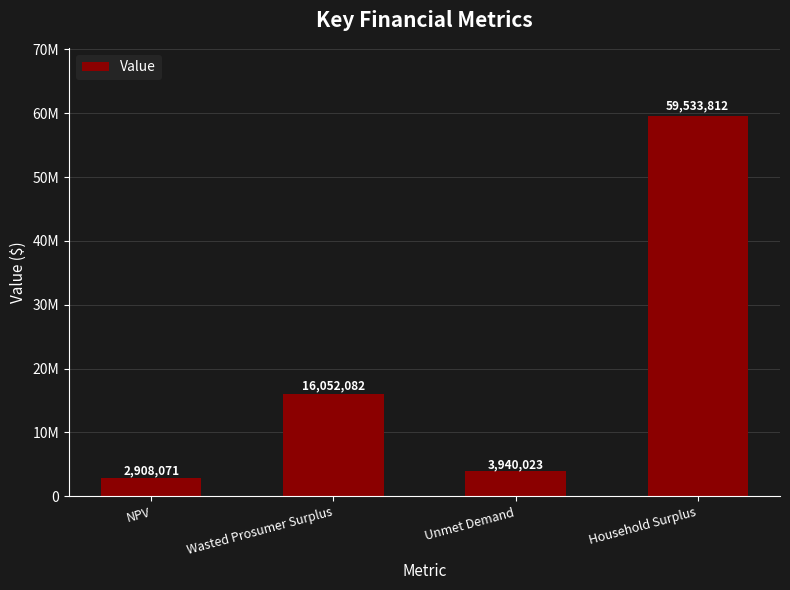

True or false: the data shows 2908071.3 at NPV.

True